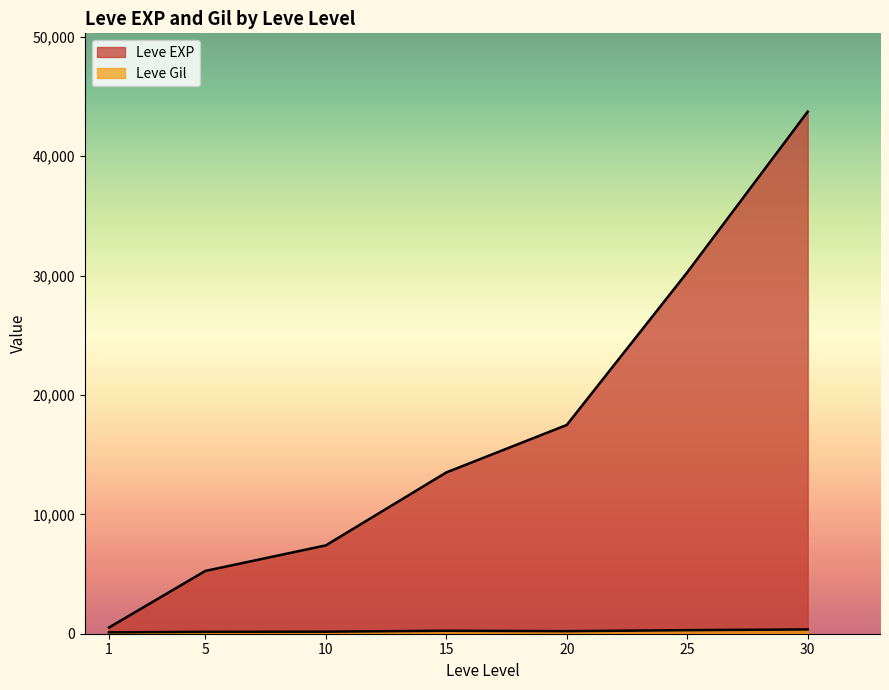

What is the difference between the maximum and minimum values in the Leve Gil series?

236